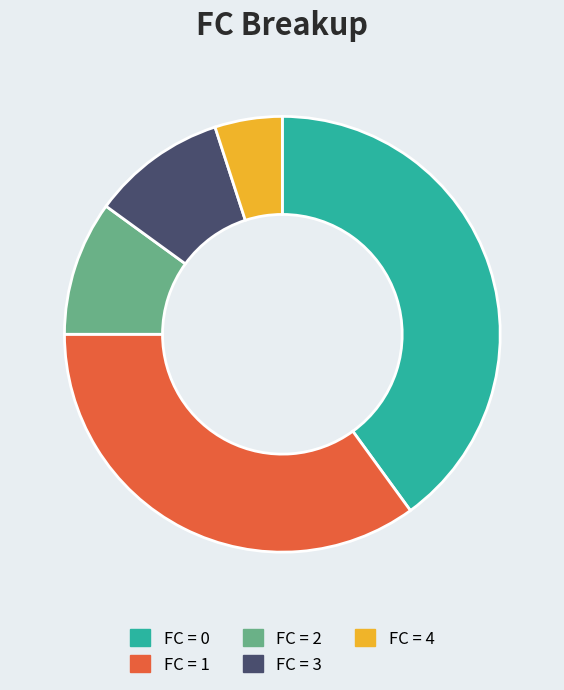

Is there a majority slice in this chart?

No